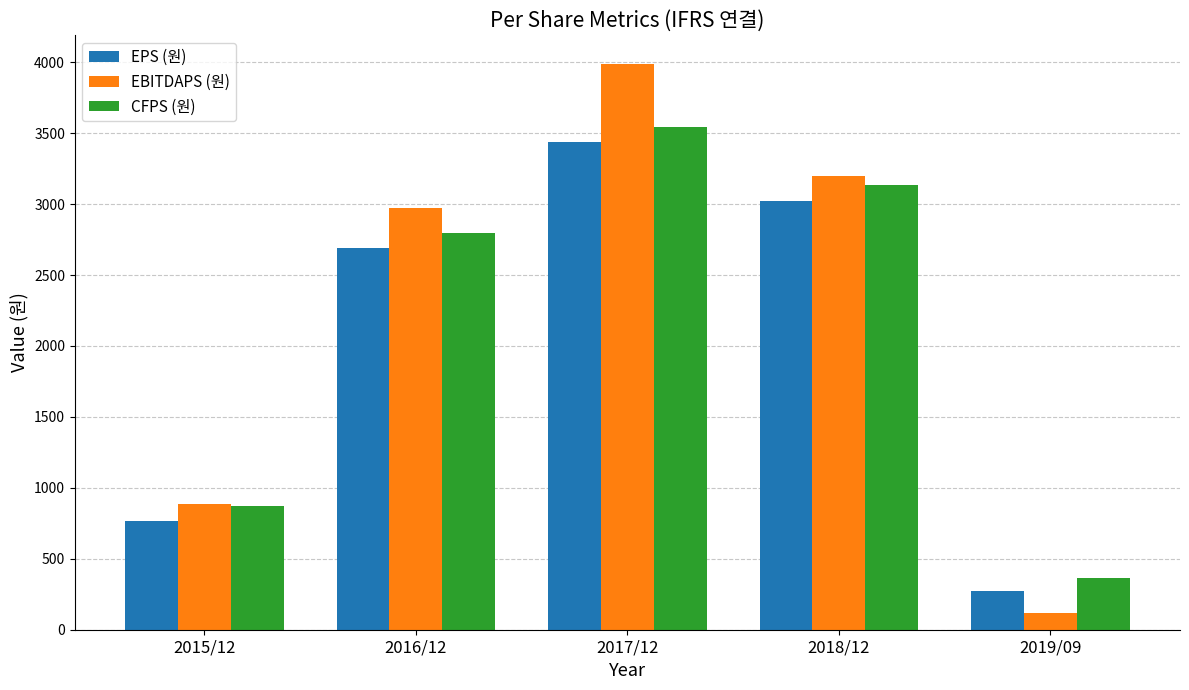

What is the sum of all EBITDAPS (원) values?

11165